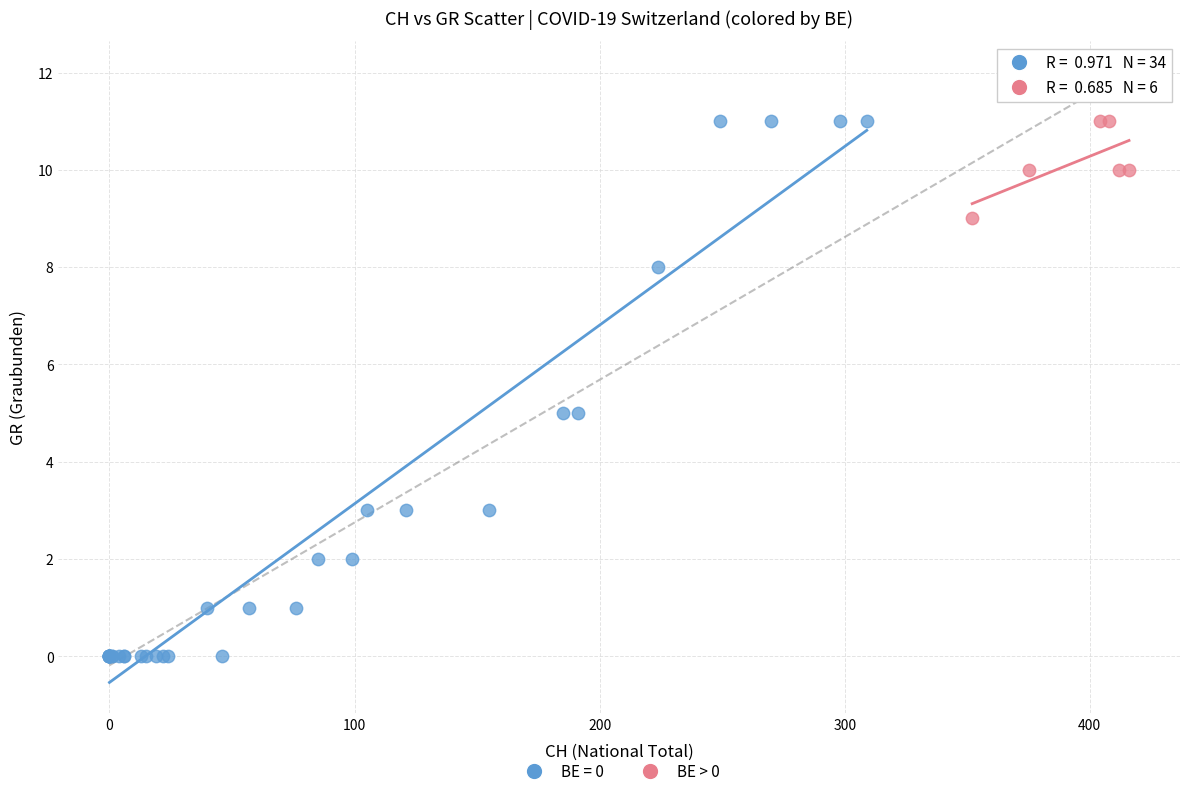

Which series contains the lowest Y value?

BE = 0